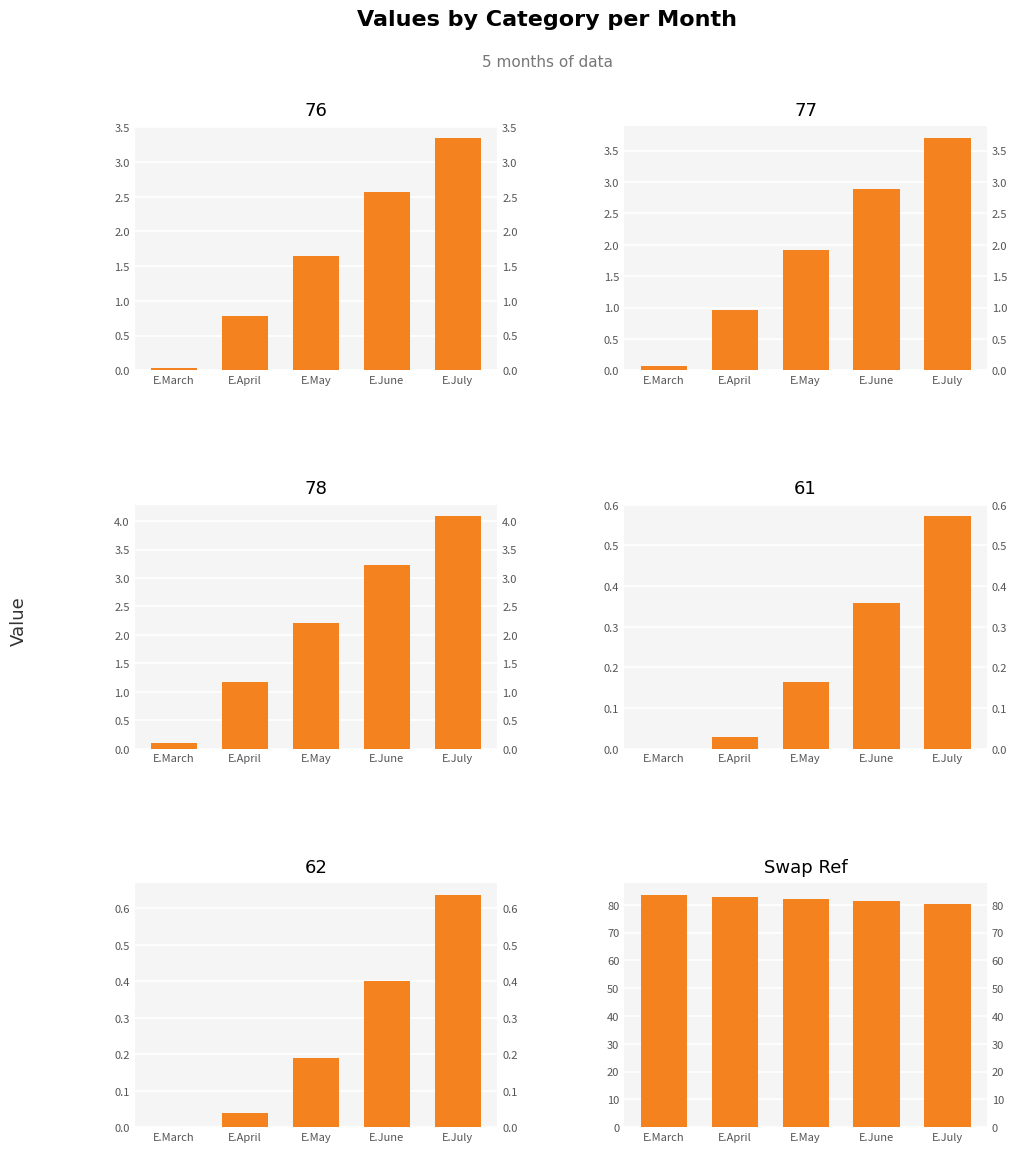

At which label is the value closest to 82?

E.May